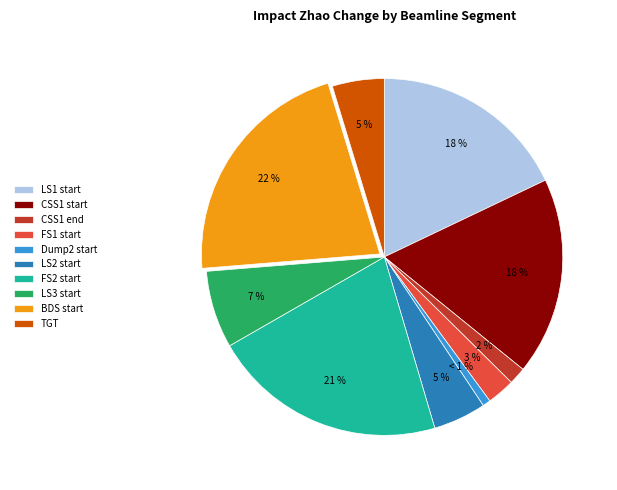

Count the number of slices in the pie.

10